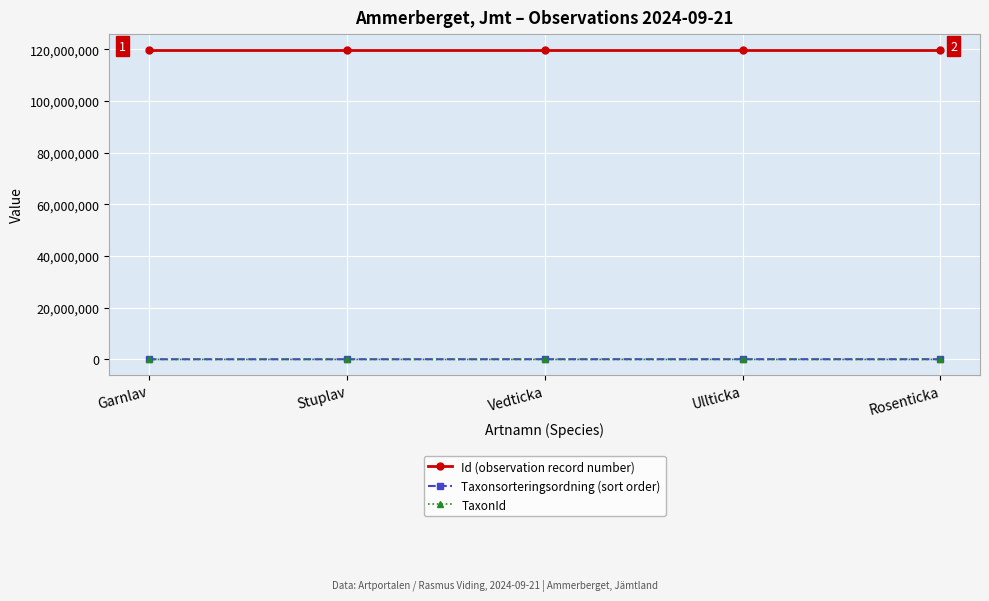

What is the total value across all series at Rosenticka?

120028821